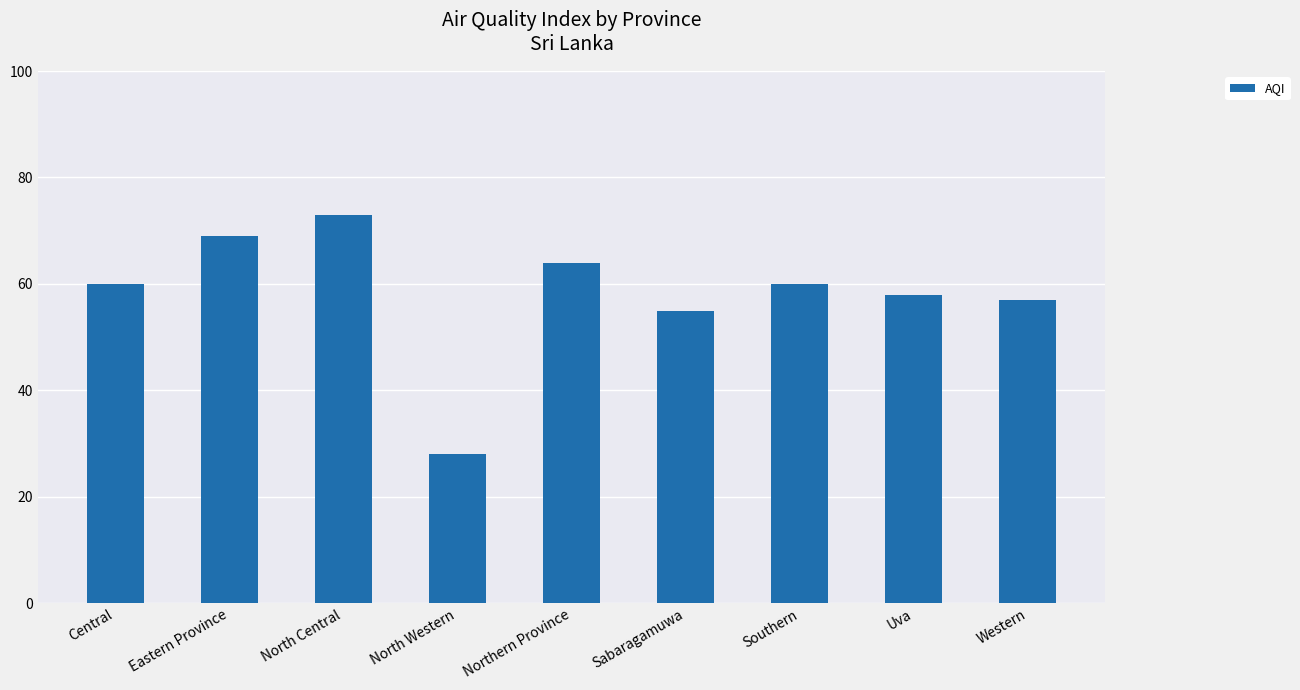

How many categories are shown in the chart?

9